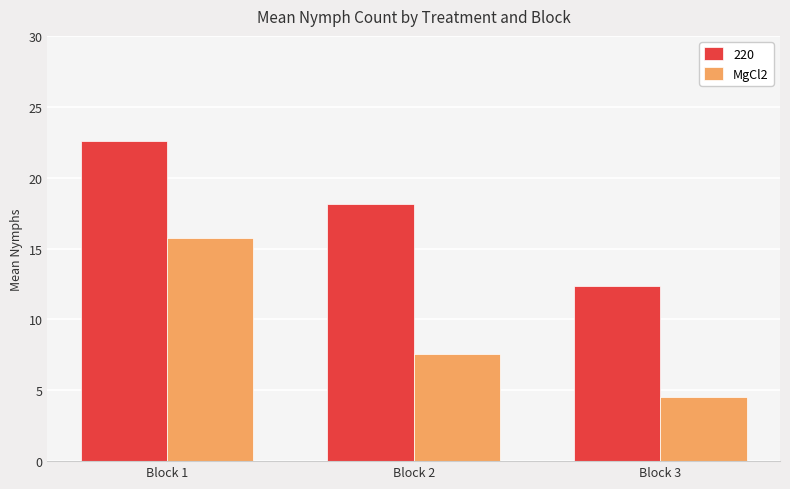

What is the sum of all MgCl2 values?

27.8